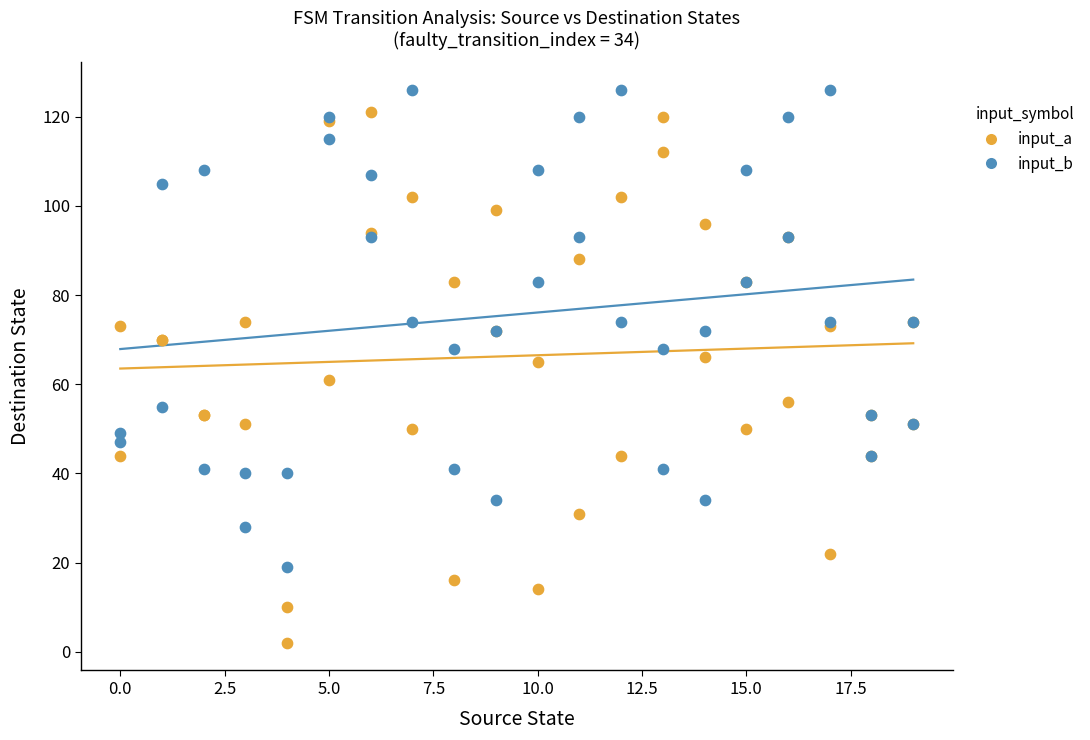

Which series contains the lowest Y value?

input_a